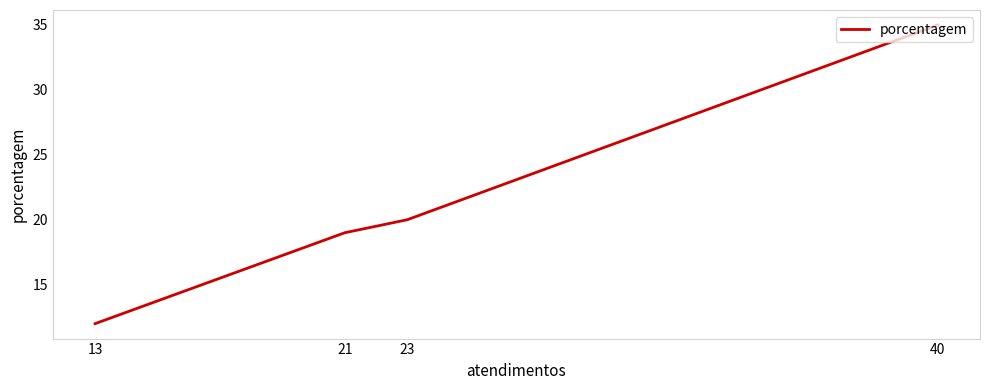

What is the change in value from 23 to 13?

-8